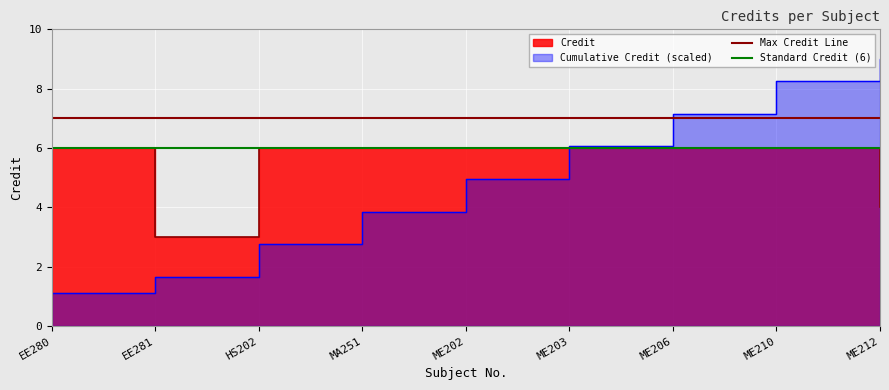

What is the total value across all series at ME206?

13